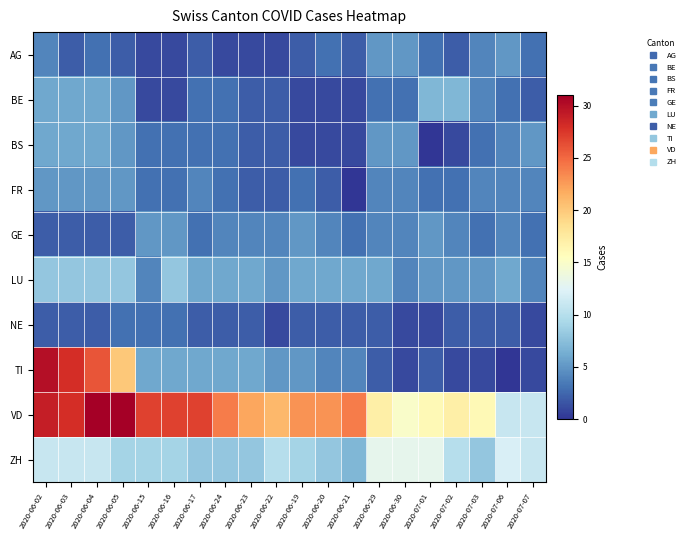

At how many categories does at least one series exceed 22?

11